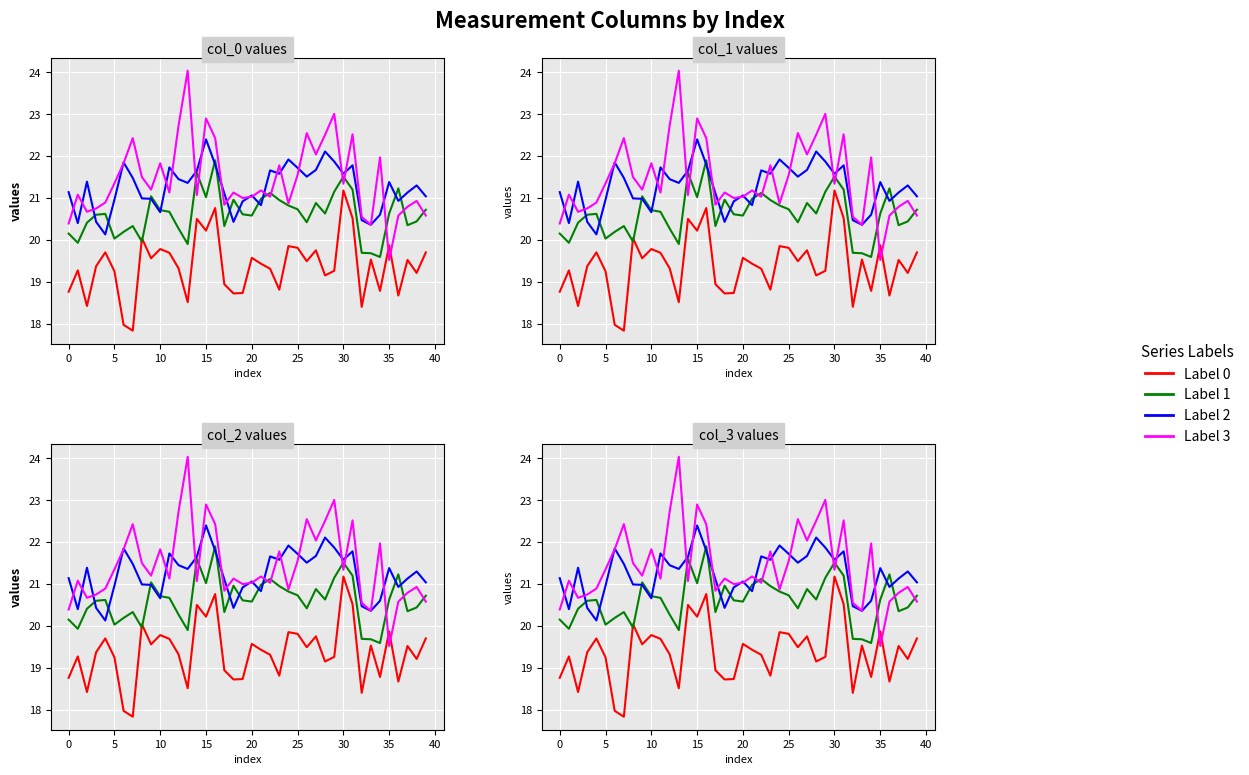

How many distinct data groups are displayed?

4